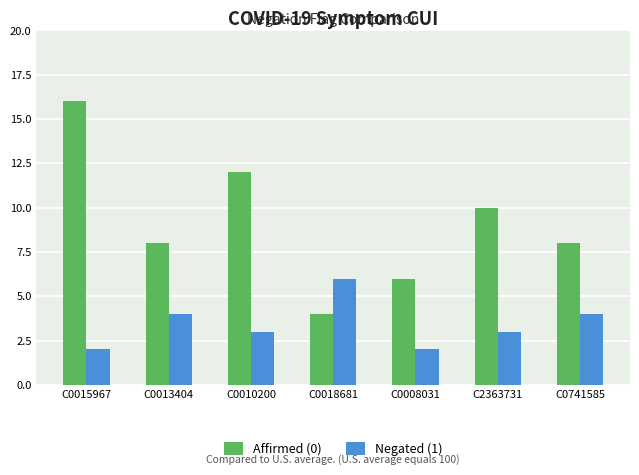

What is the difference between the maximum and minimum values in the Negated (1) series?

4